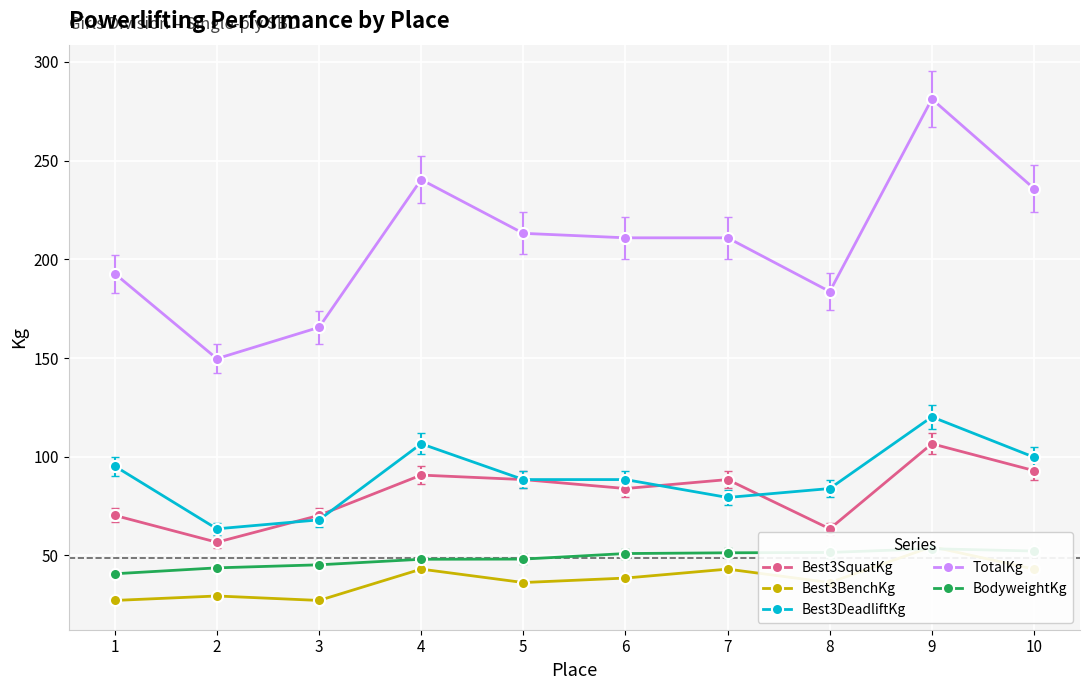

Where is BodyweightKg nearest to the value 47?

4